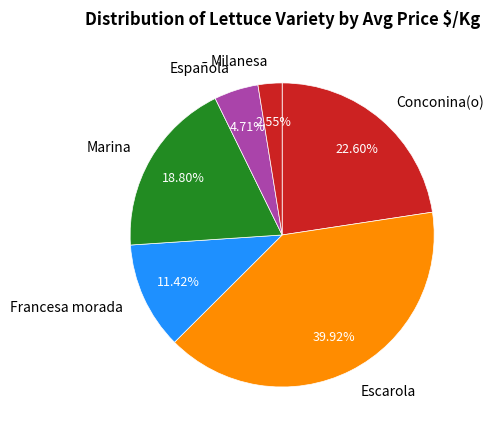

How many slices are in this pie chart?

6